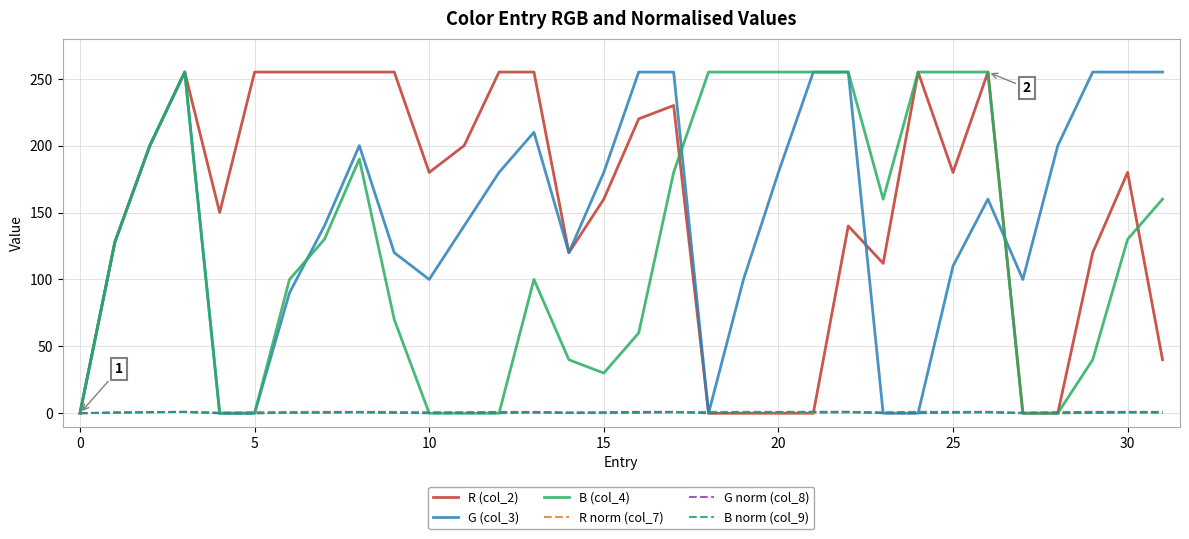

What is the maximum value shown in the chart?

255.0